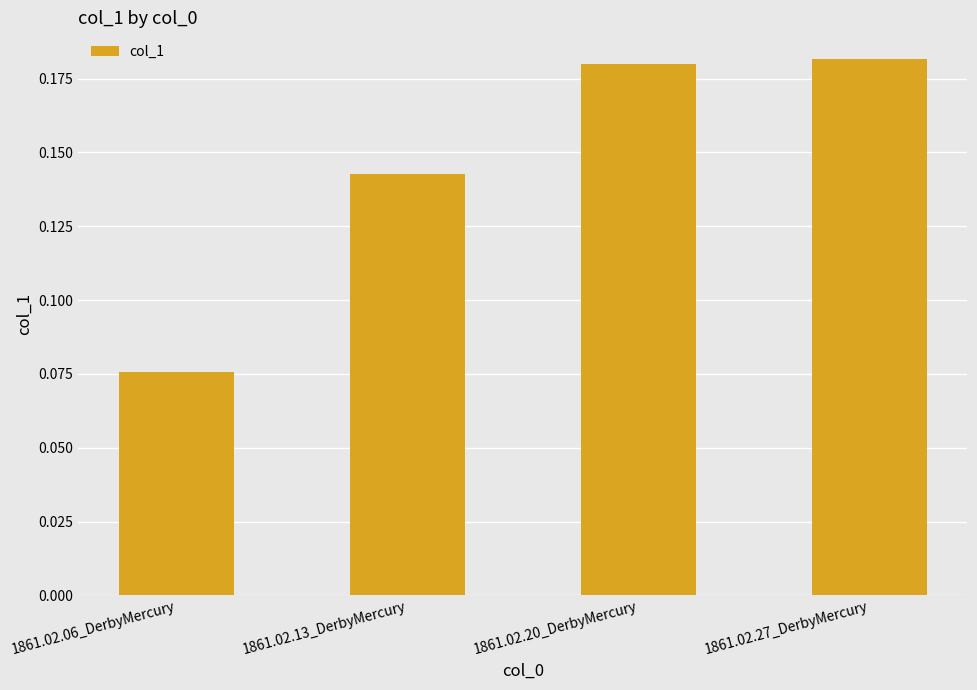

What is the label of the 1st bar from the right?

1861.02.27_DerbyMercury